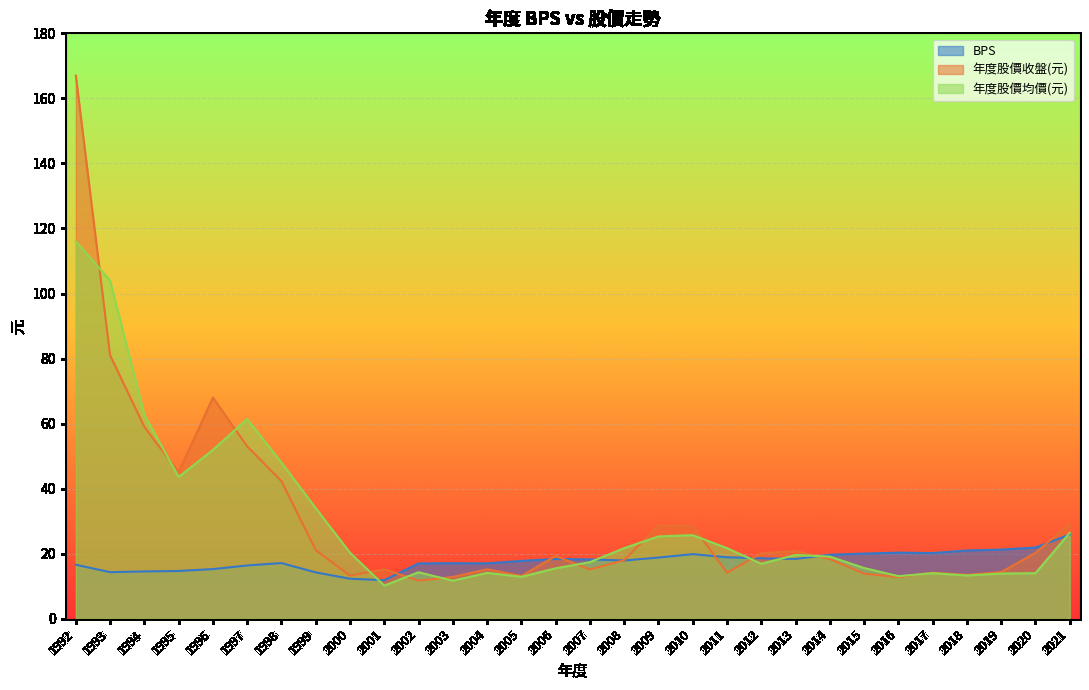

What value does the 年度股價均價(元) series have at 2004?

14.1